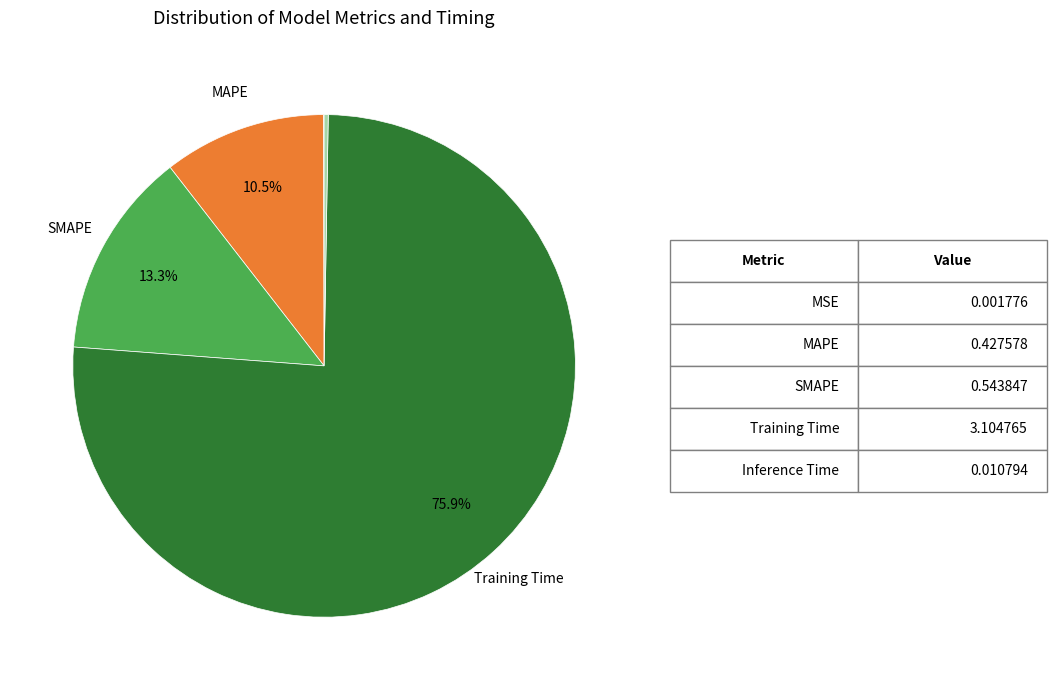

Is there any slice that represents more than half of the pie?

Yes